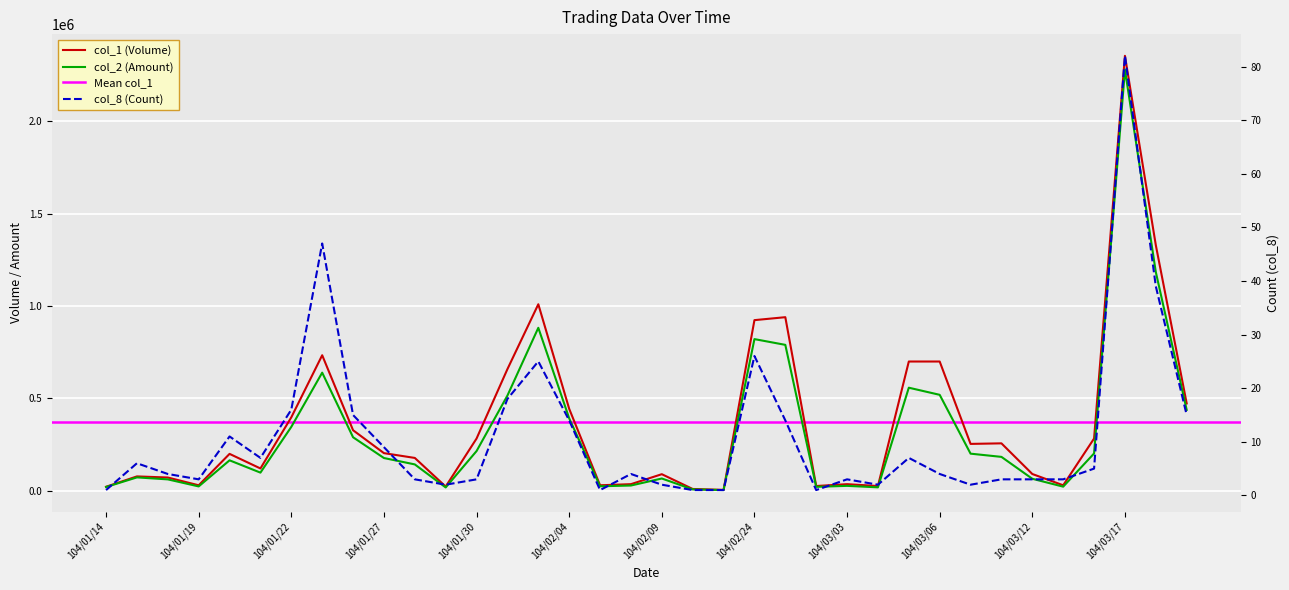

At which label is col_1 (Volume) closest to 1180000?

104/03/18